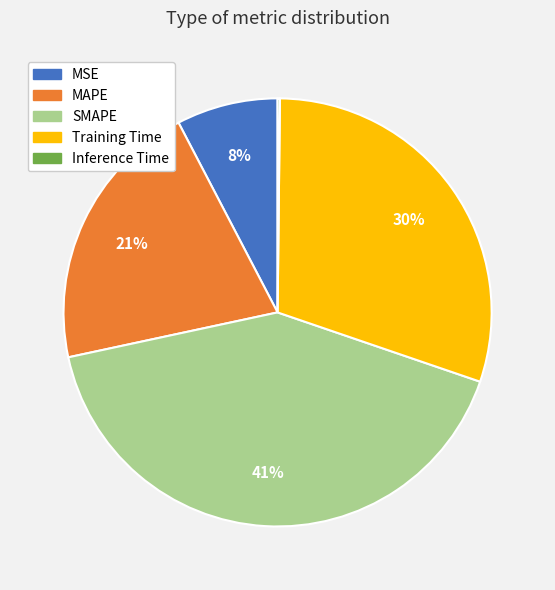

Is there any slice that represents more than half of the pie?

No